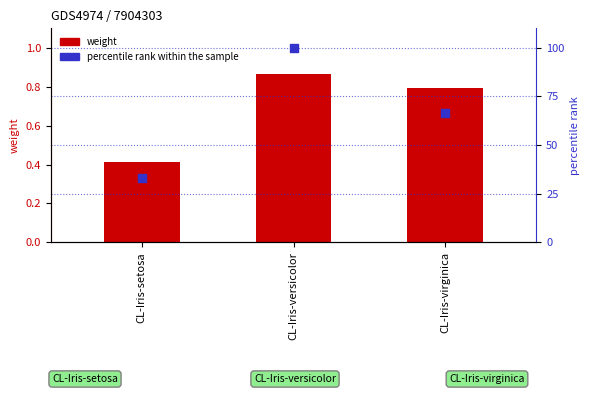

What is the total value across all series at CL-Iris-versicolor?

100.9